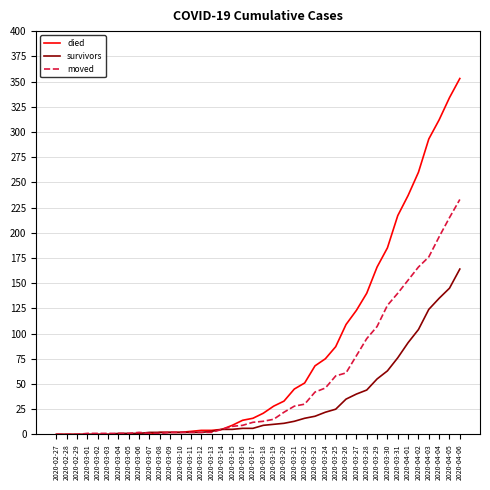

At how many categories does at least one series exceed 257?

5